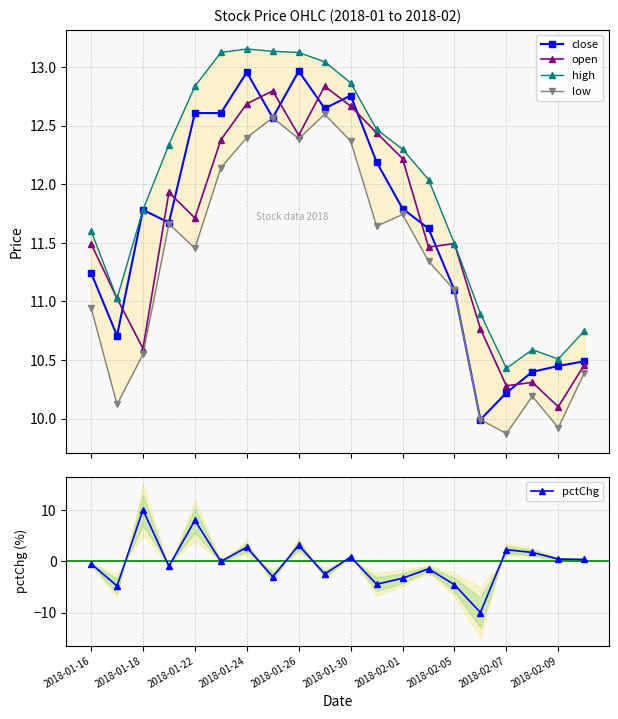

What is the average value of the high series?

12.0